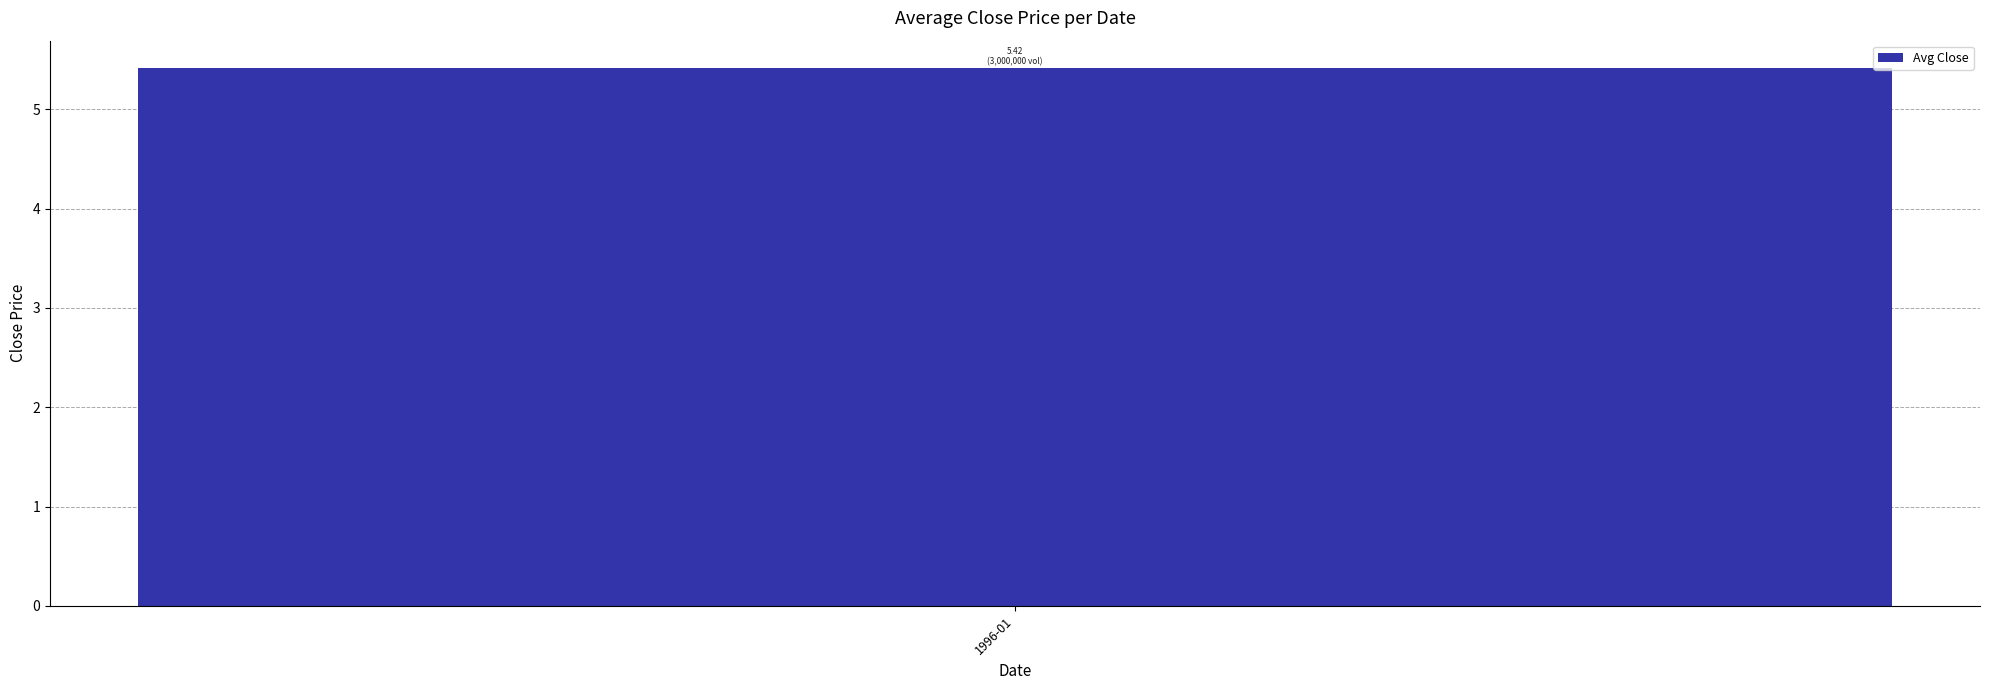

How many distinct data groups are displayed?

1